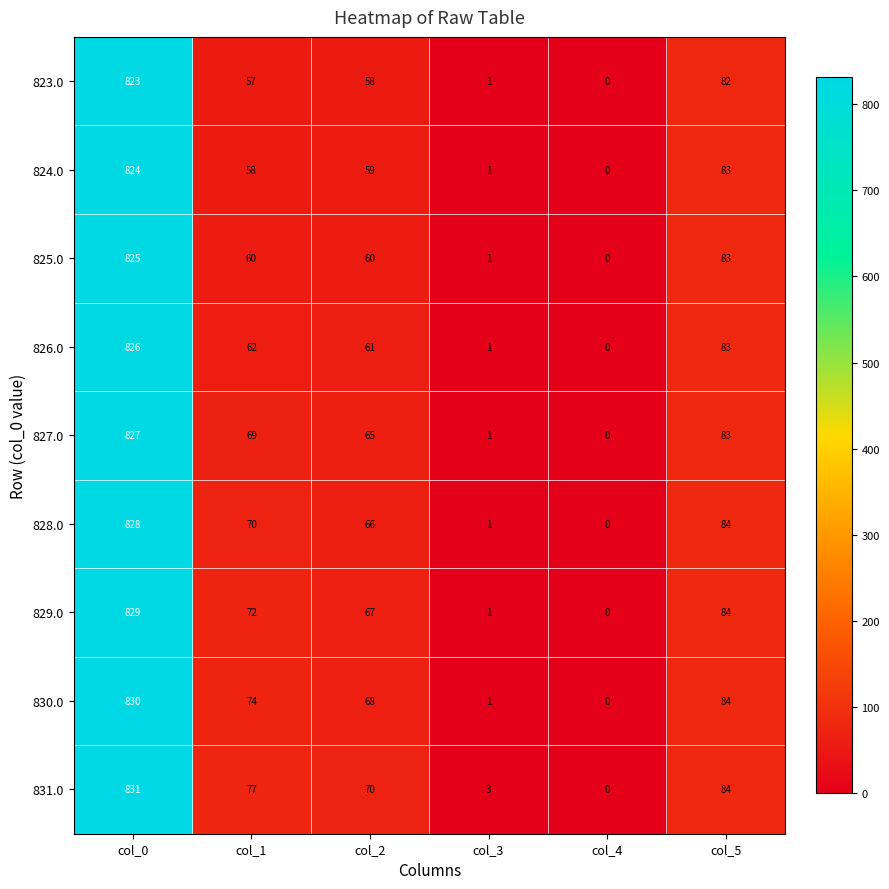

What is the difference between the maximum and second lowest values in the 825.0 series?

824